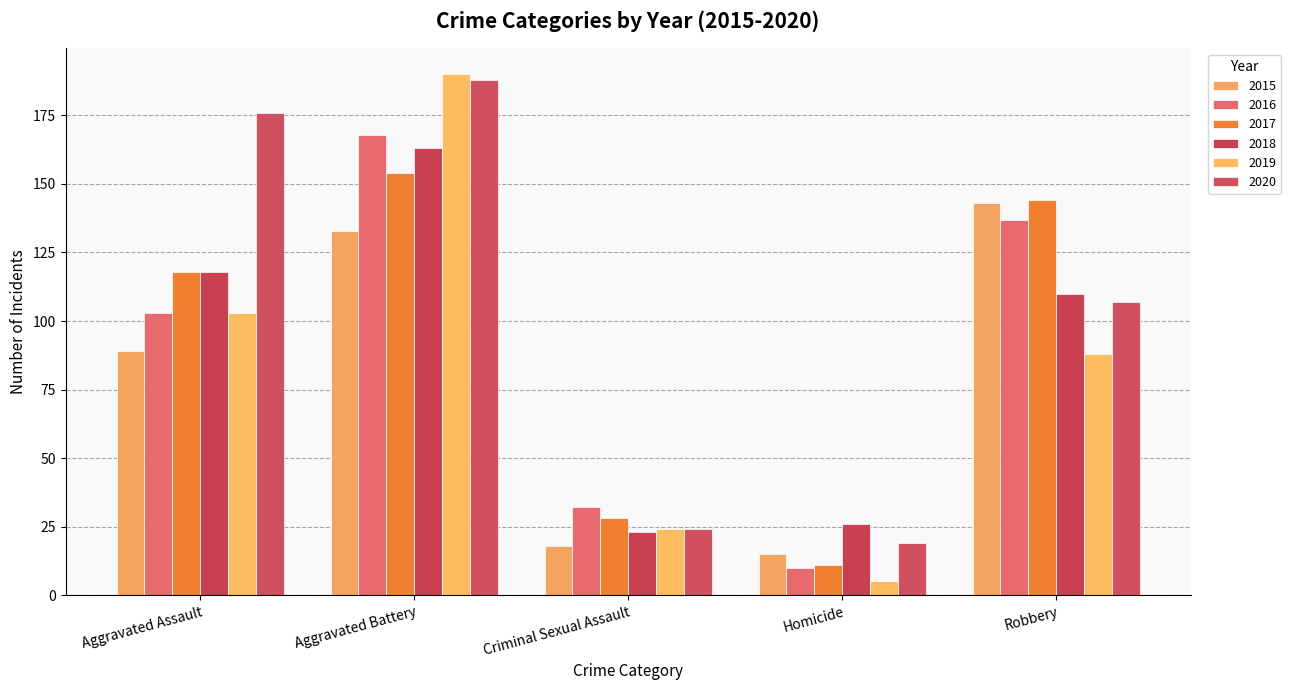

What is the difference between the maximum and minimum values in the 2019 series?

185